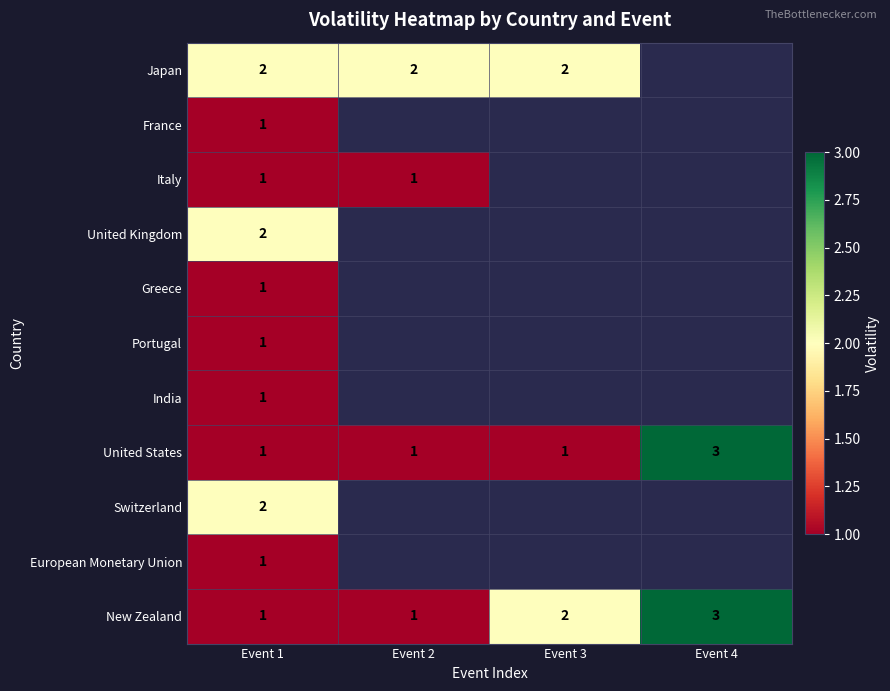

Which category has the highest value across all series?

Event 4